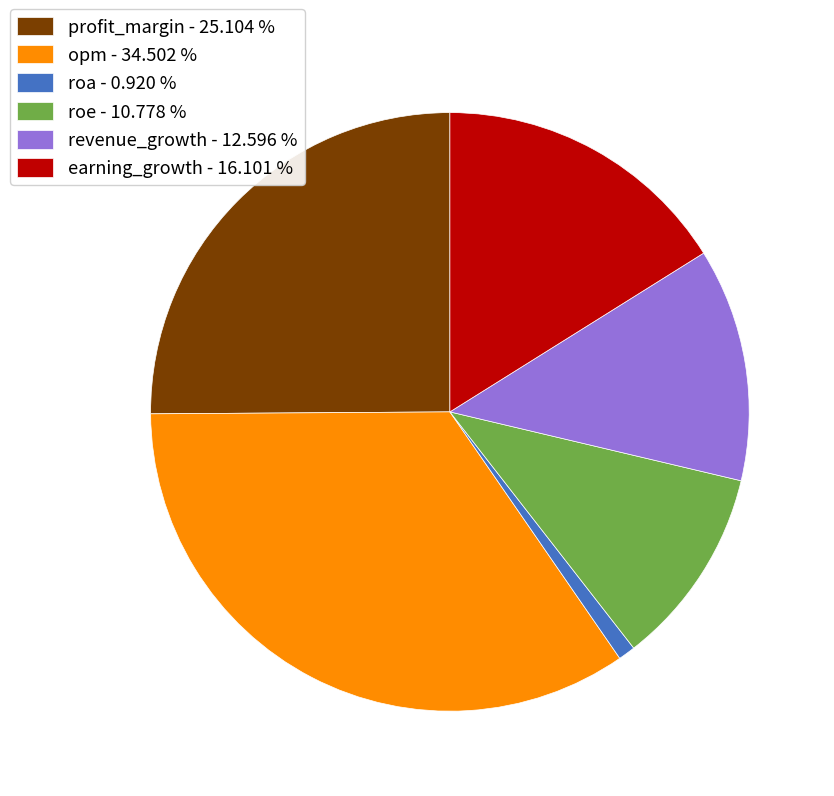

Which slice is the largest?

opm